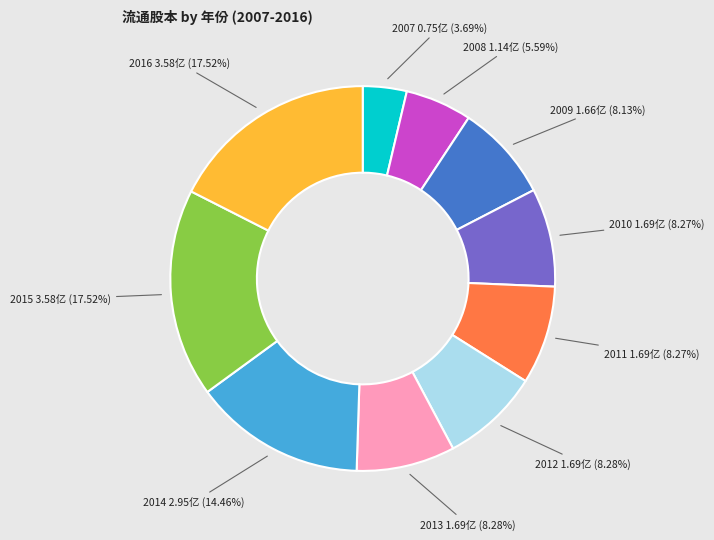

To the nearest percent, what portion does 2016 represent?

18%